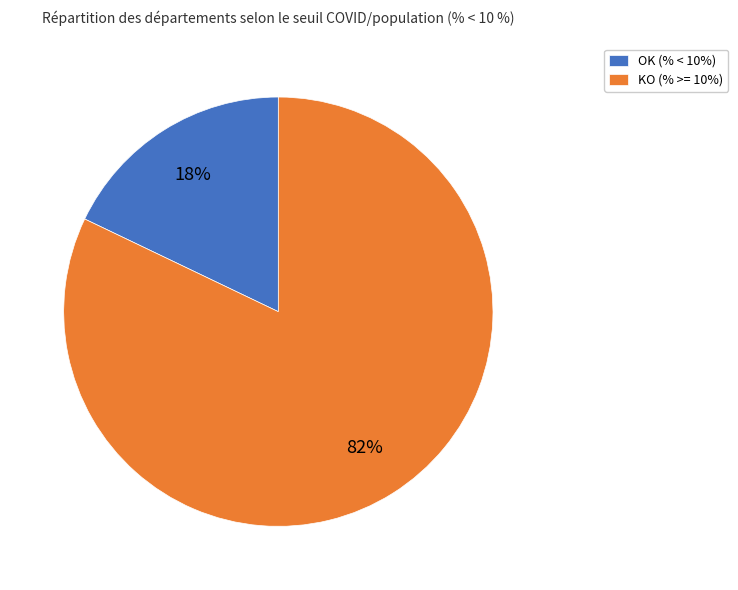

Rank the categories by value from highest to lowest.

KO, OK